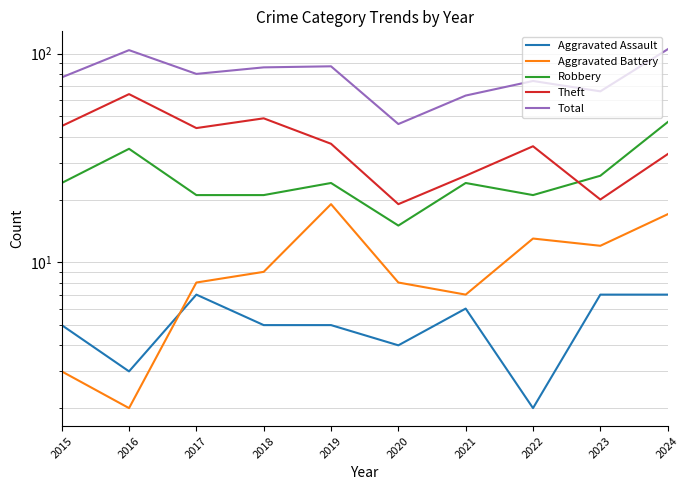

What is the total value across all series at 2016?

208